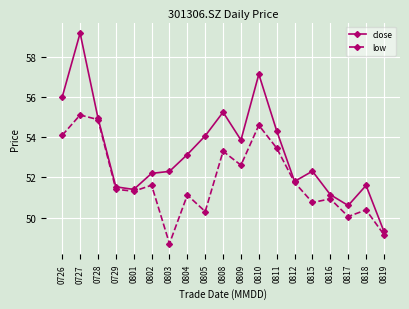

What is the spread (max minus min) of values at 0729?

0.1